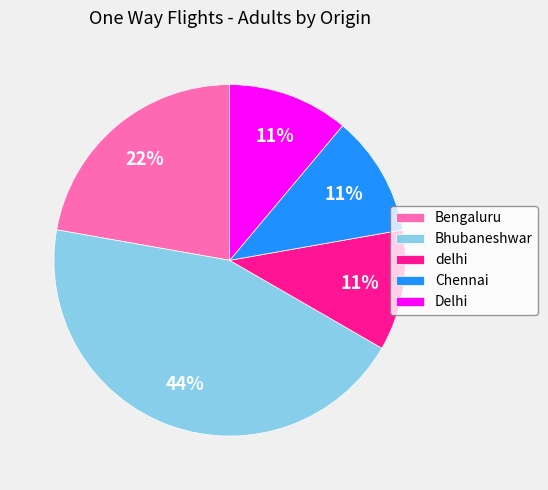

Between Delhi and Bhubaneshwar, which is larger?

Bhubaneshwar